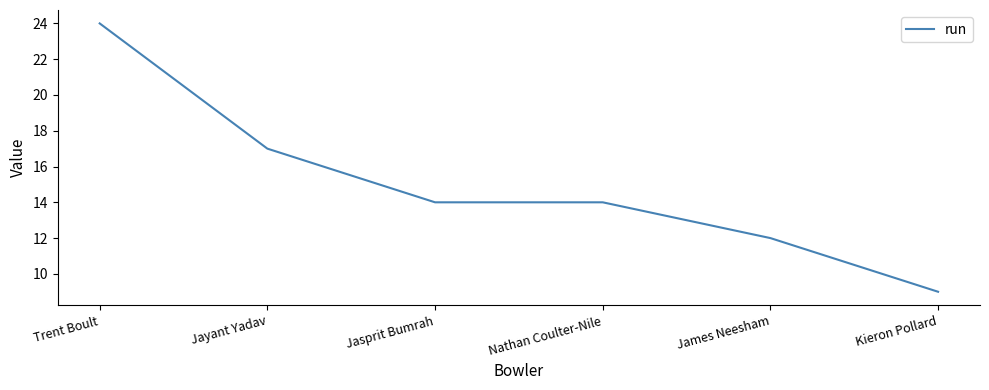

What is the maximum value shown in the chart?

24